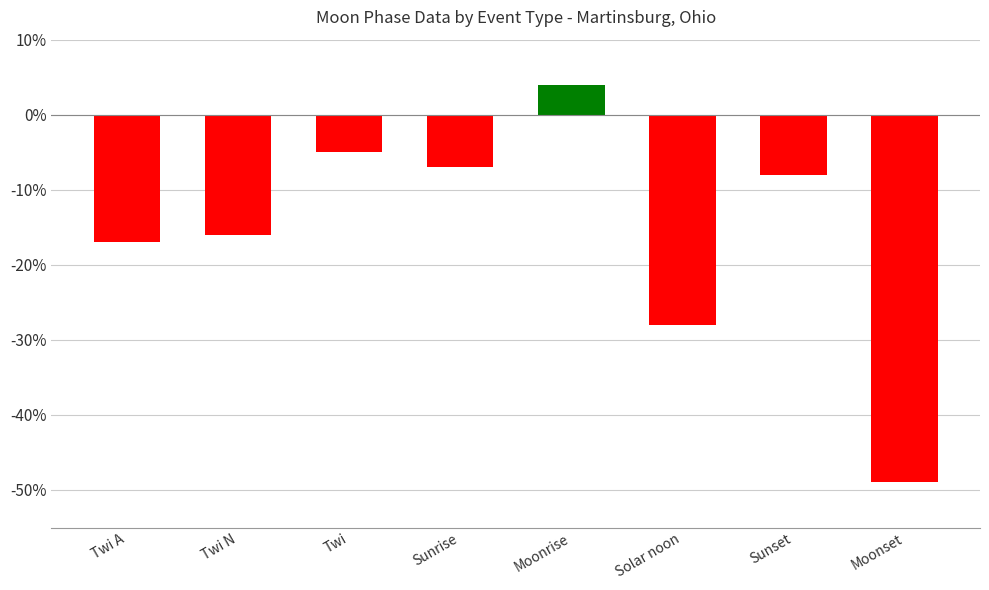

List the labels in order of value, largest first.

Moonrise, Twi, Sunrise, Sunset, Twi N, Twi A, Solar noon, Moonset